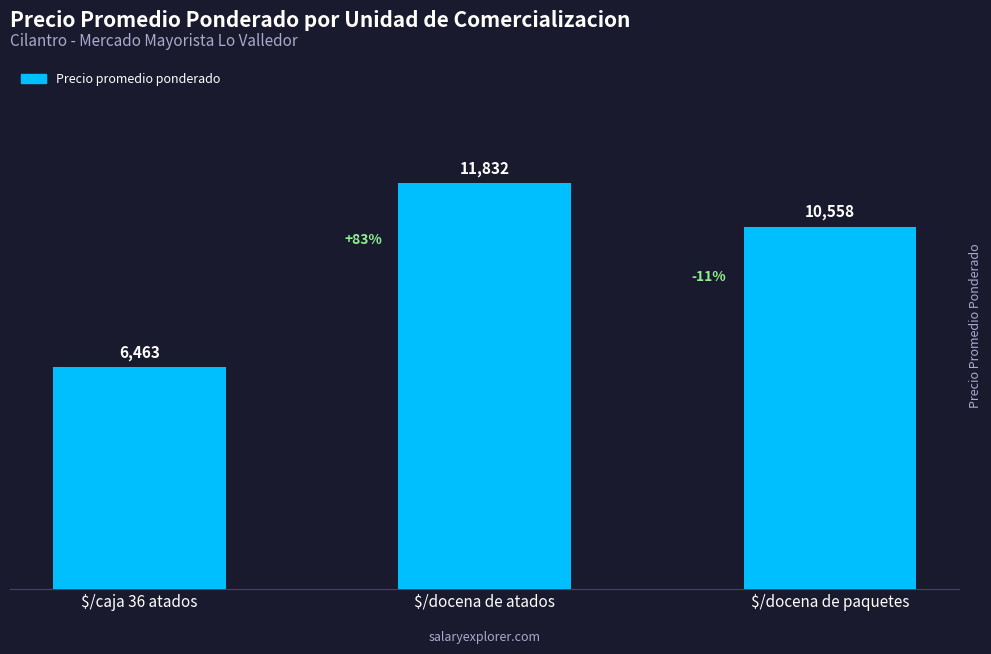

At which label is the value closest to 9147?

$/docena de paquetes